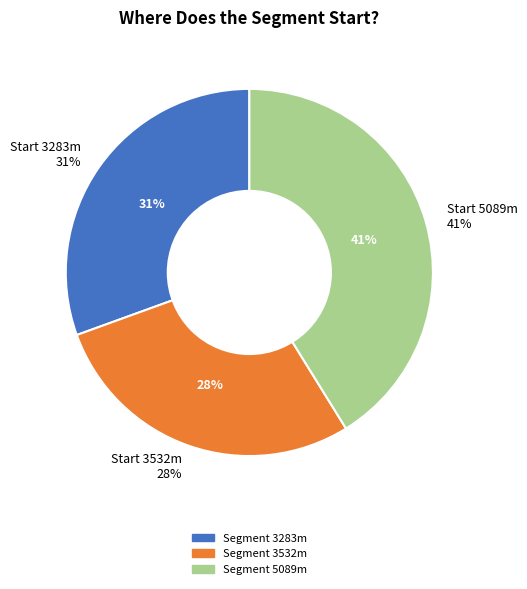

The 3532 slice represents 28% of the pie. True or false?

True